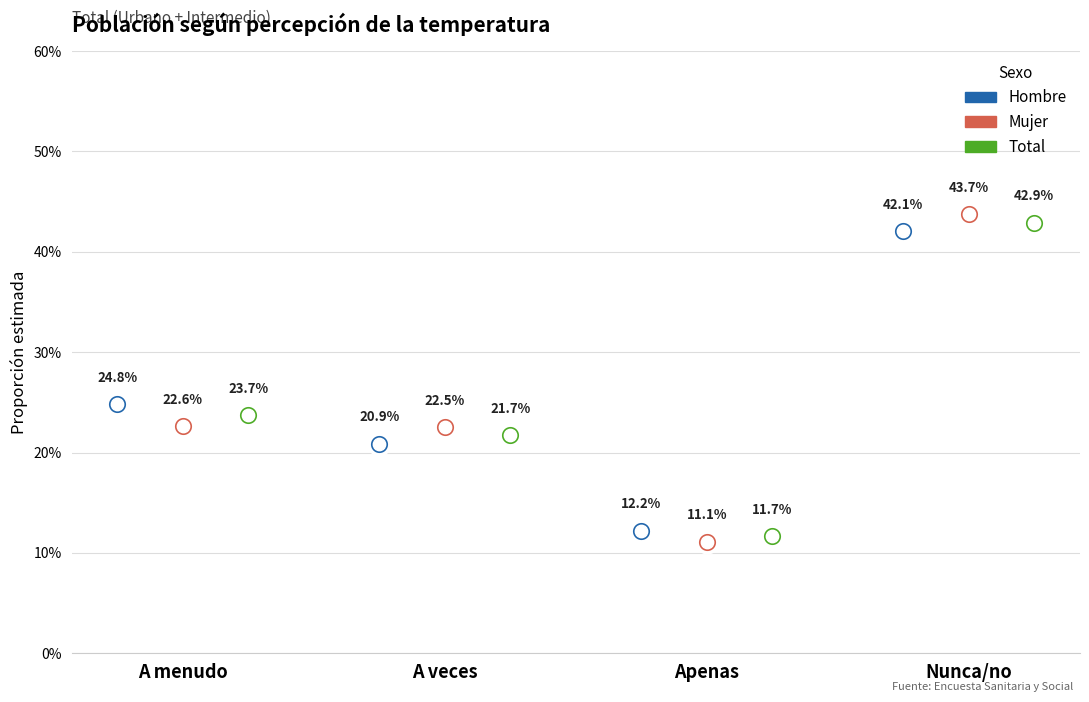

Which series contains the lowest Y value?

Mujer